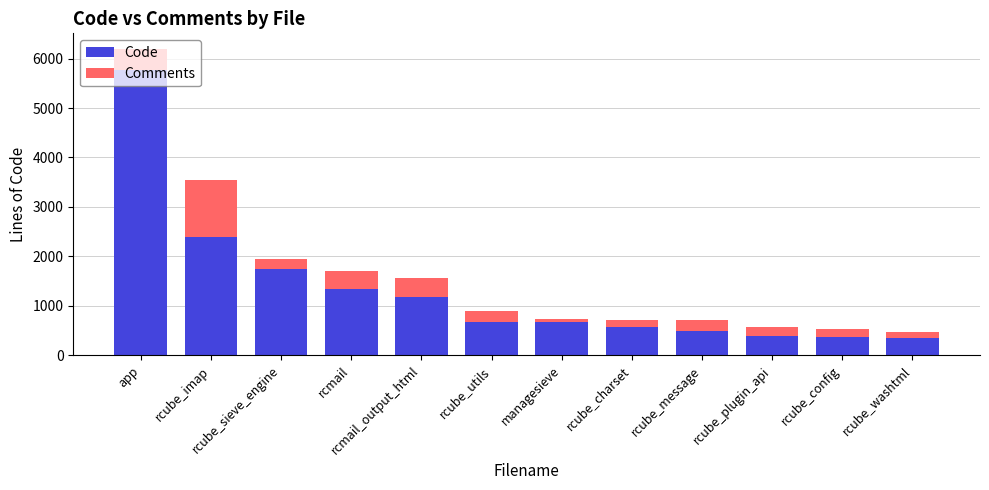

What is the highest value of the Code series?

5766